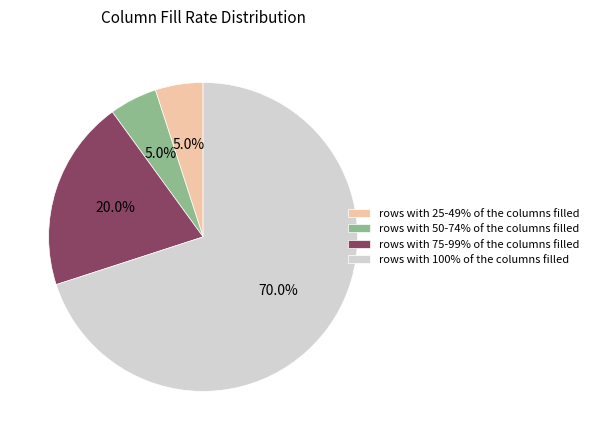

To the nearest percent, what portion does rows with 50-74% of the columns filled represent?

5%